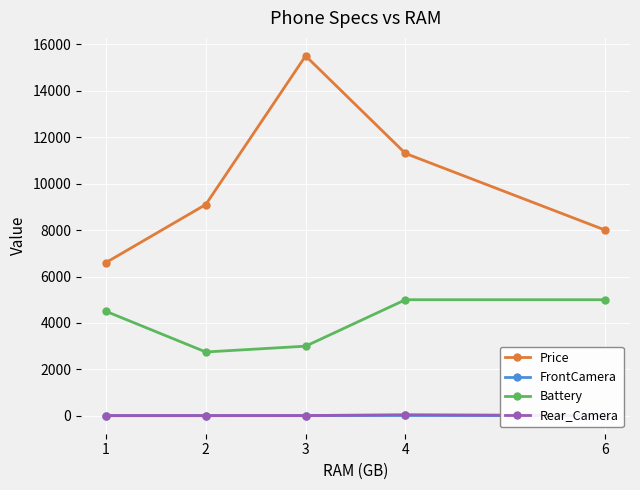

What is the sum of all Price values?

50500